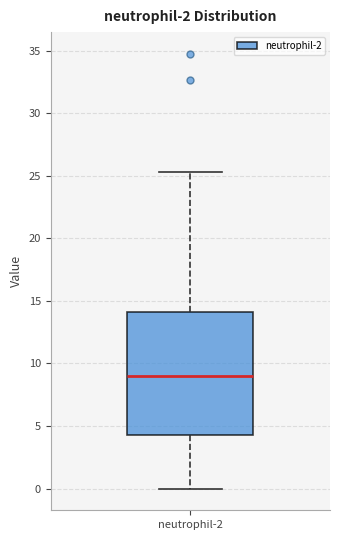

Read this box plot against the y-axis: the position of the median line, the range covered by the box, and the ends of both whiskers. The values are not printed on the chart, so give them approximately, as read against the axis.

median 9.0, box 4.0 to 14.0, whiskers 0.0 to 25.5